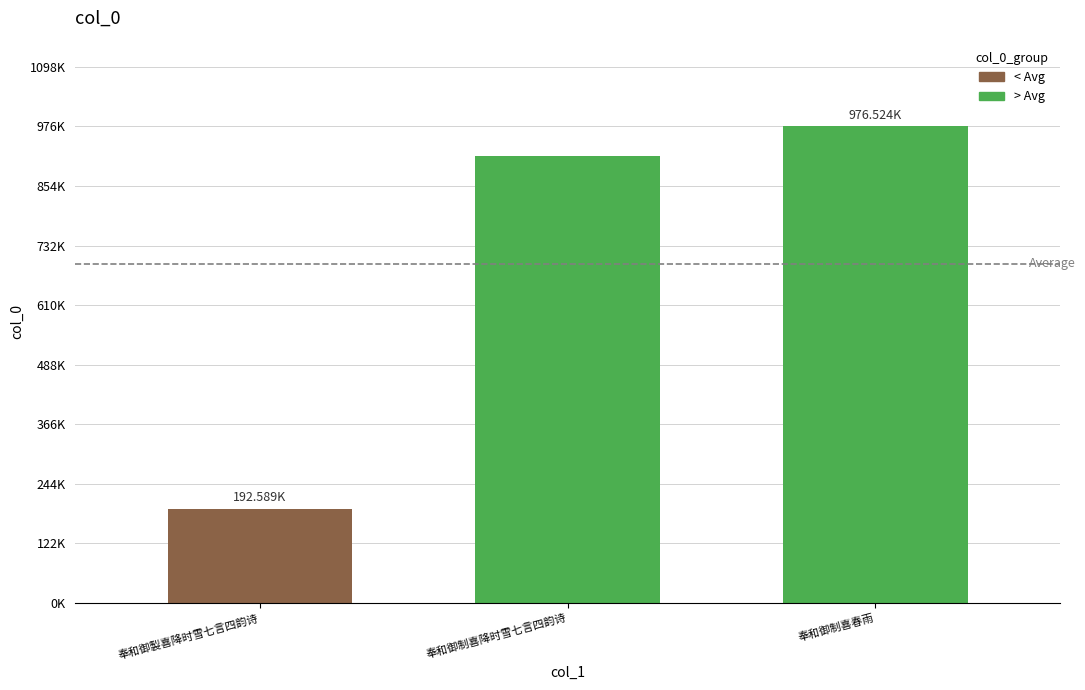

What is the label of the 1st bar from the left?

奉和御制喜降时雪七言四韵诗